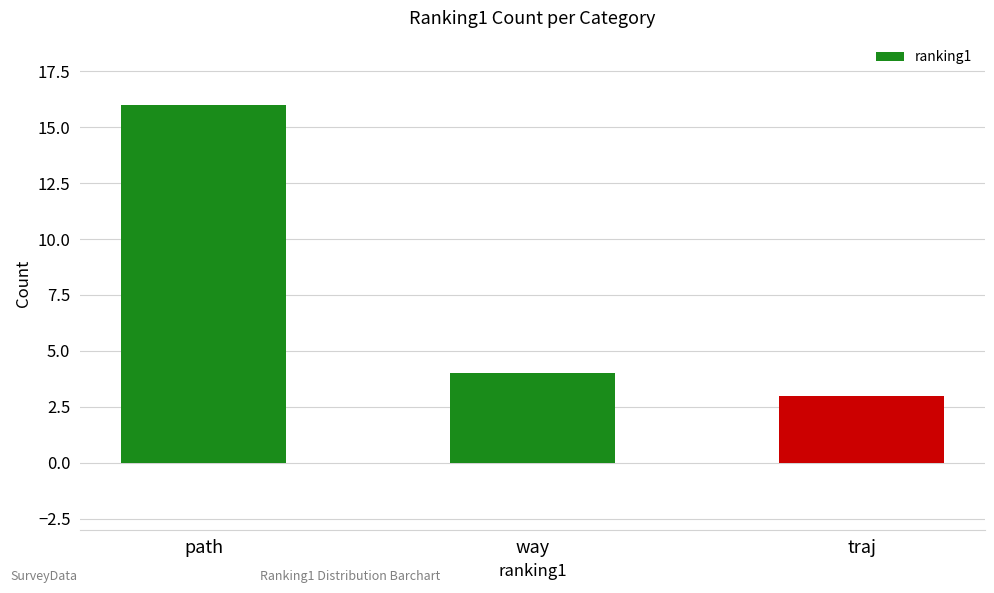

How many series are shown in this chart?

1